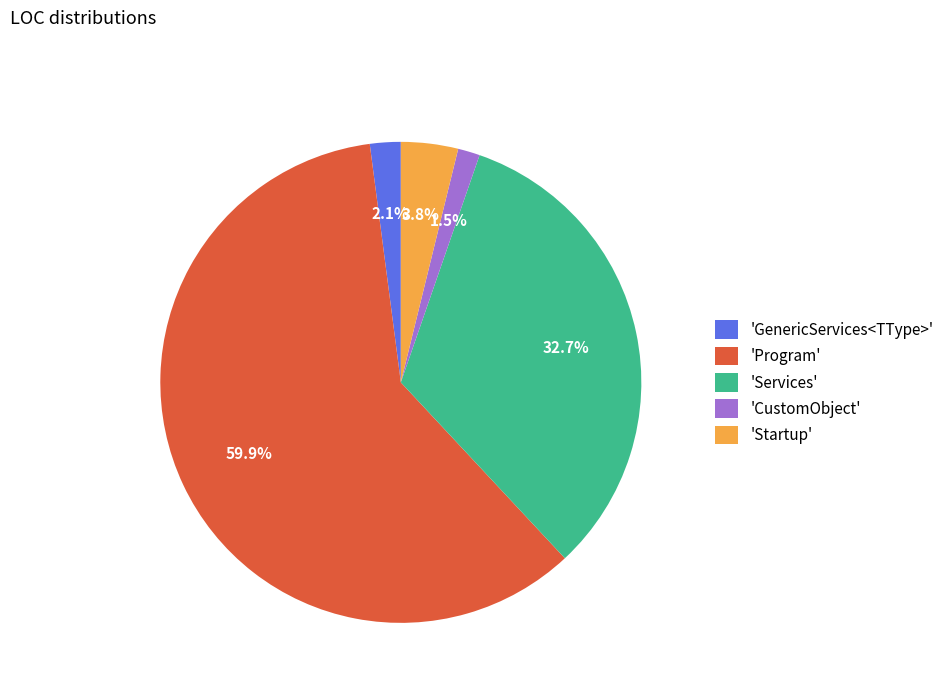

Count the number of slices in the pie.

5